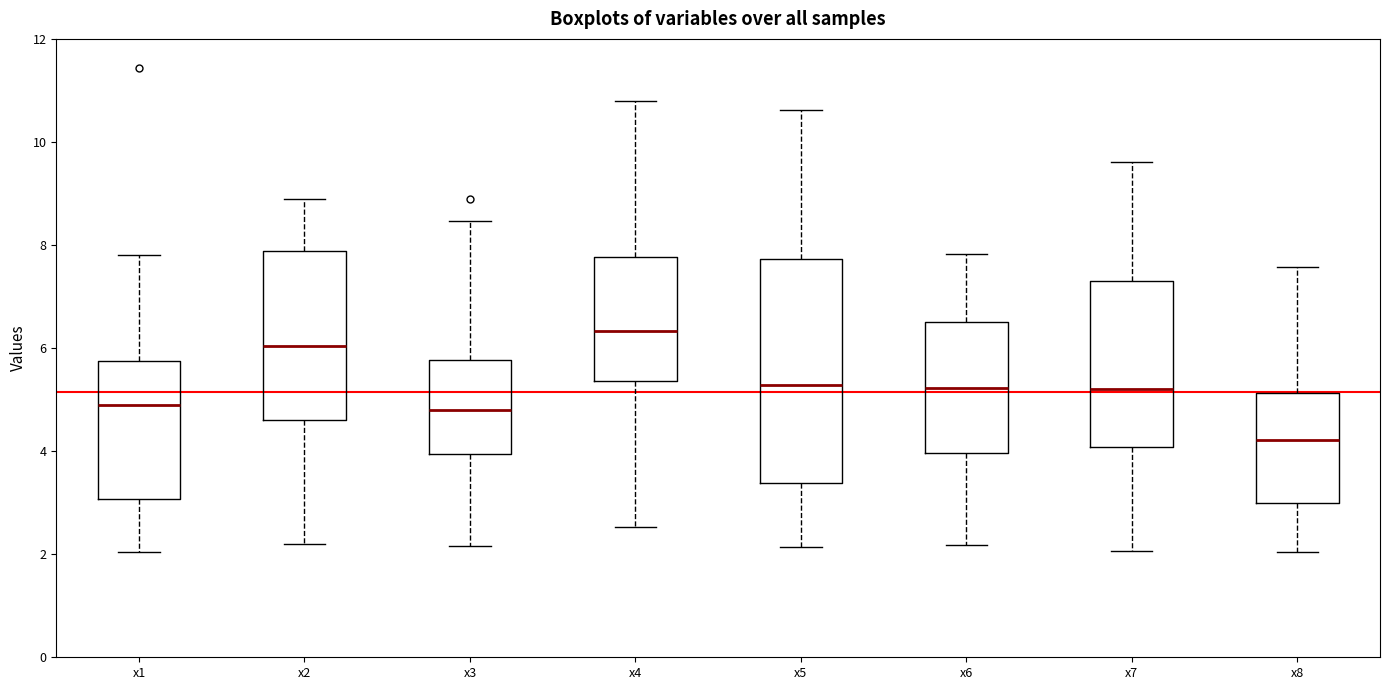

Where does the median line of the box for x5 sit on the y-axis? The values are not printed on the chart, so give them approximately, as read against the axis.

5.2